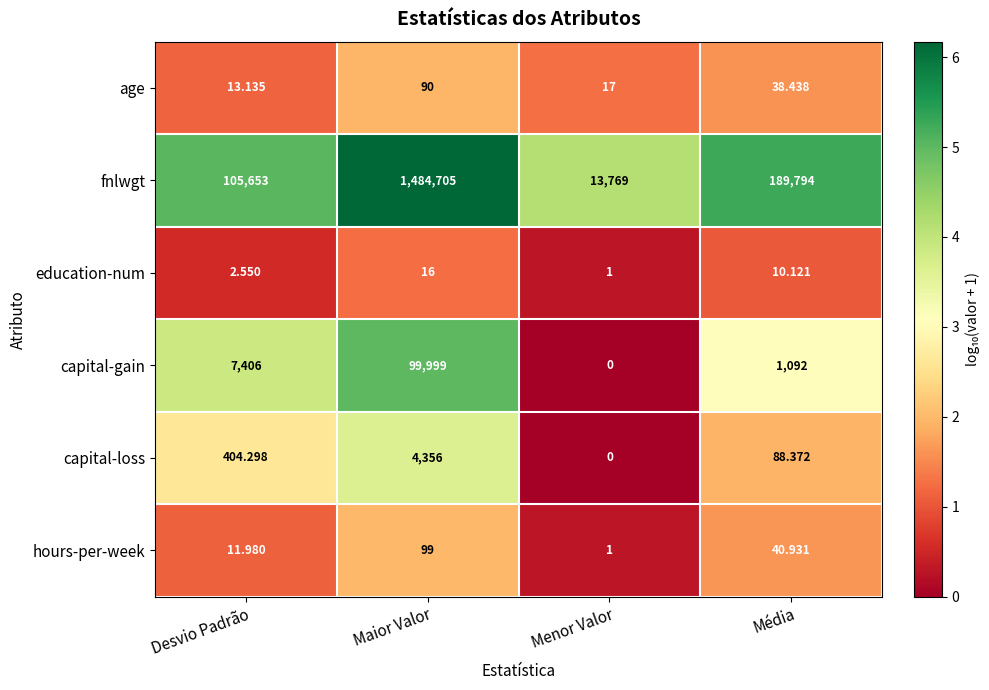

Rank the series by their maximum value, from lowest to highest.

education-num, age, hours-per-week, capital-loss, capital-gain, fnlwgt